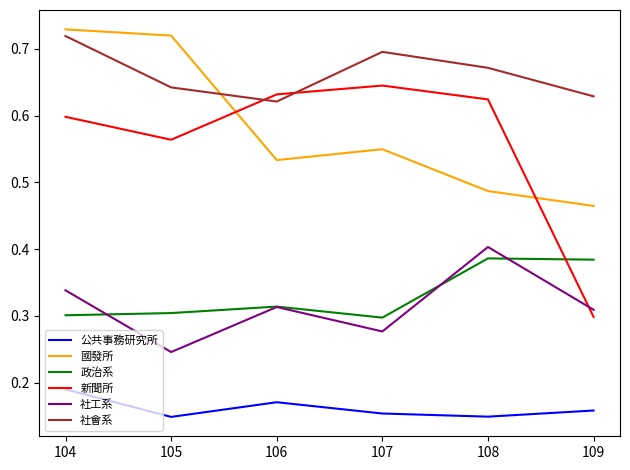

Does the chart display data point markers on the line(s)?

No